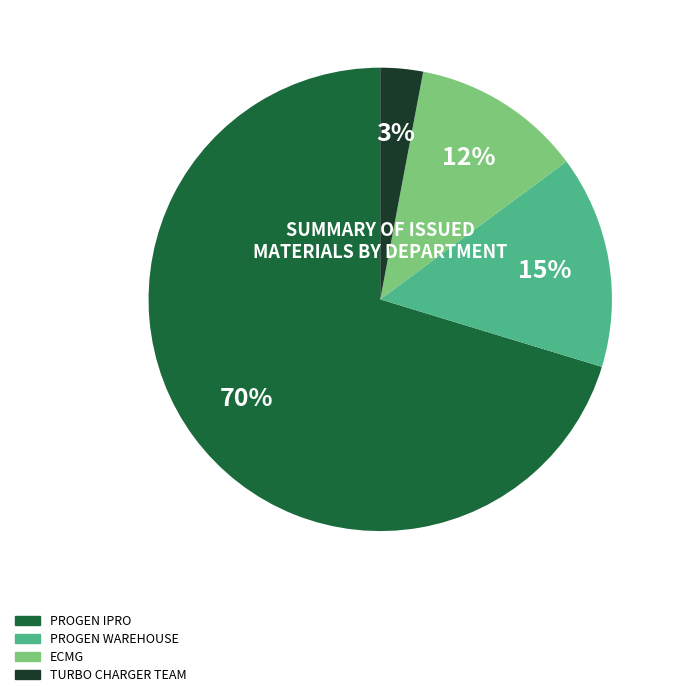

To the nearest percent, what is the average slice percentage?

25%